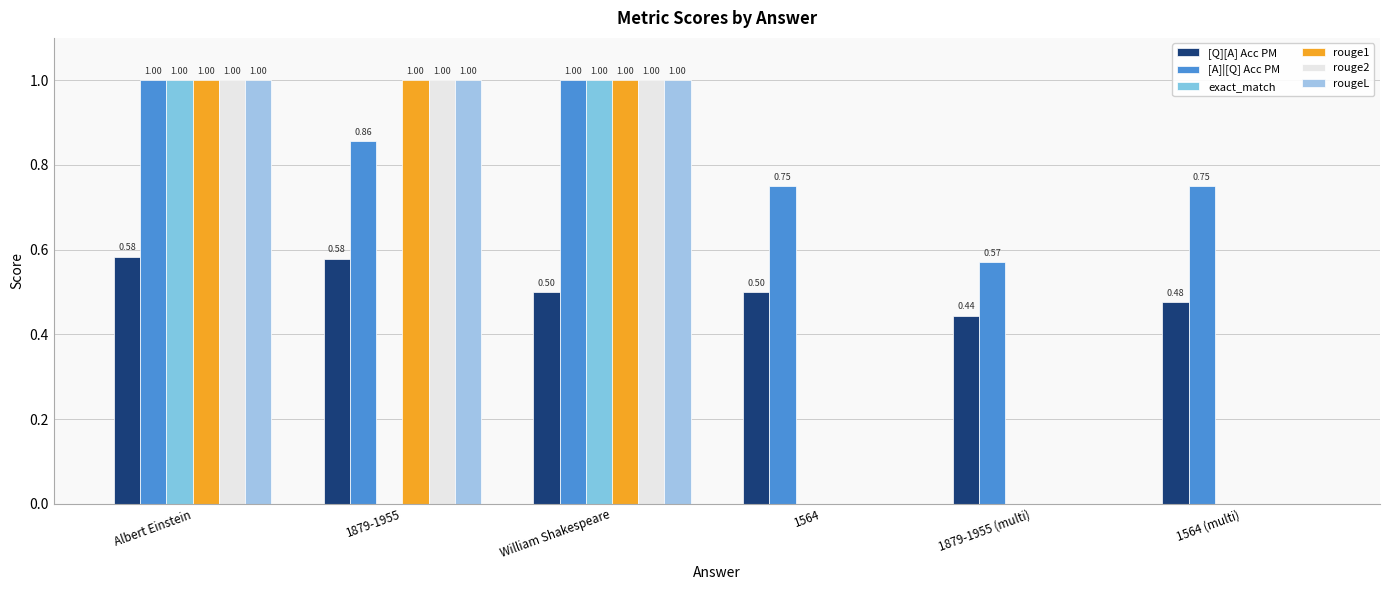

What is the difference between the second highest and minimum values in the rouge1 series?

1.0